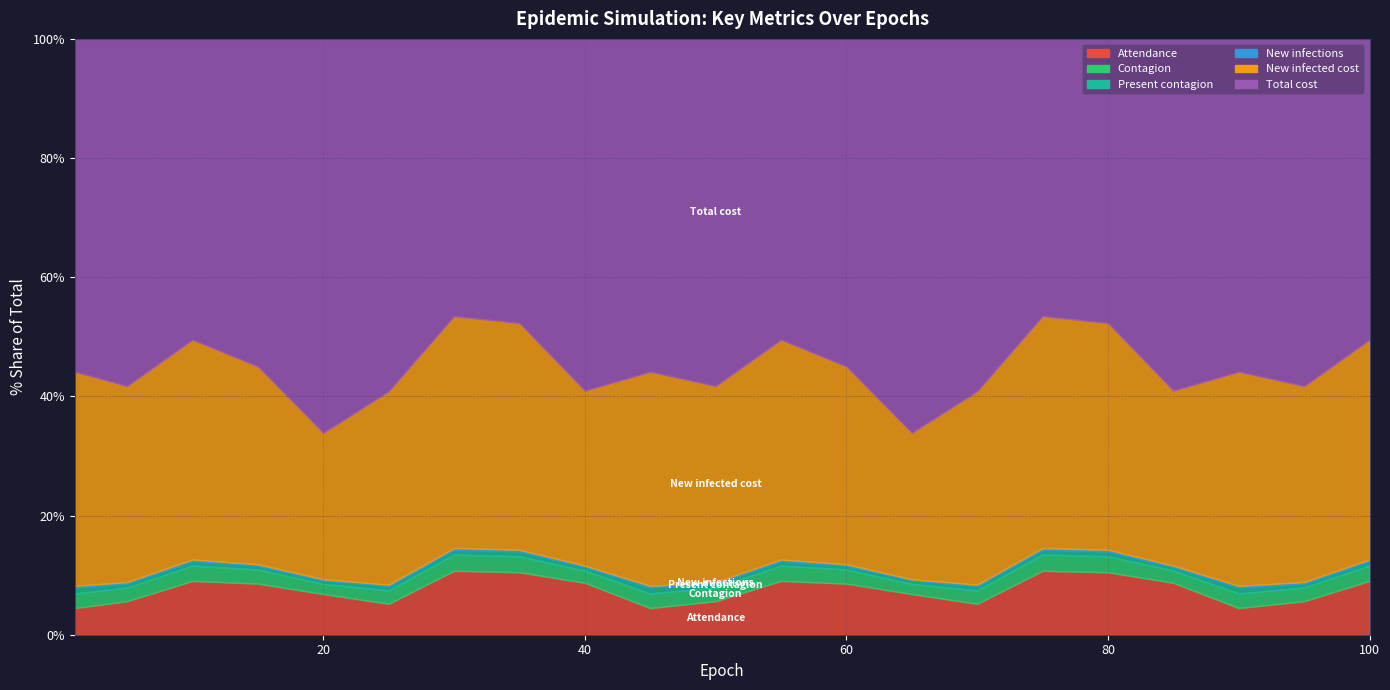

Reading left to right, transcribe all the data shown in this chart.

Attendance: 65115	57918	65053	57477	71301	58251	70530	64696	71040	65115	57918	65053	57477	71301	58251	70530	64696	71040	65115	57918	65053
Contagion: 35715	23686	18593	15925	17940	25278	17953	16584	16815	35715	23686	18593	15925	17940	25278	17953	16584	16815	35715	23686	18593
Present contagion: 15097	7114	5540	4326	6235	8393	5443	5175	5049	15097	7114	5540	4326	6235	8393	5443	5175	5049	15097	7114	5540
New infections: 3488	2258	1772	1484	1712	2430	1706	1566	1597	3488	2258	1772	1484	1712	2430	1706	1566	1597	3488	2258	1772
New infected cost: 523200	338700	265800	222600	256800	364500	255900	234900	239550	523200	338700	265800	222600	256800	364500	255900	234900	239550	523200	338700	265800
Total cost: 813200	599900	363800	368600	690800	664100	305900	294500	481550	813200	599900	363800	368600	690800	664100	305900	294500	481550	813200	599900	363800